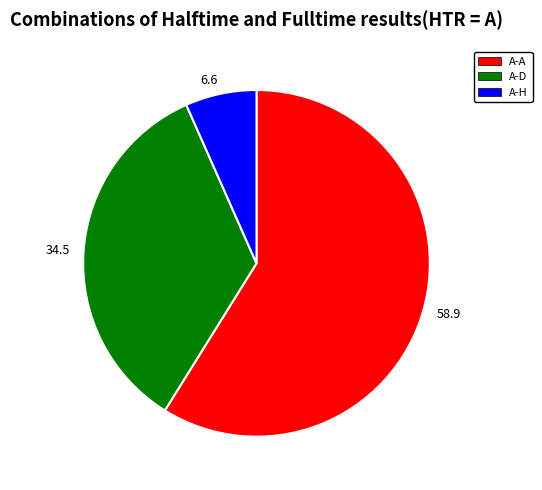

How many slices are in this pie chart?

3